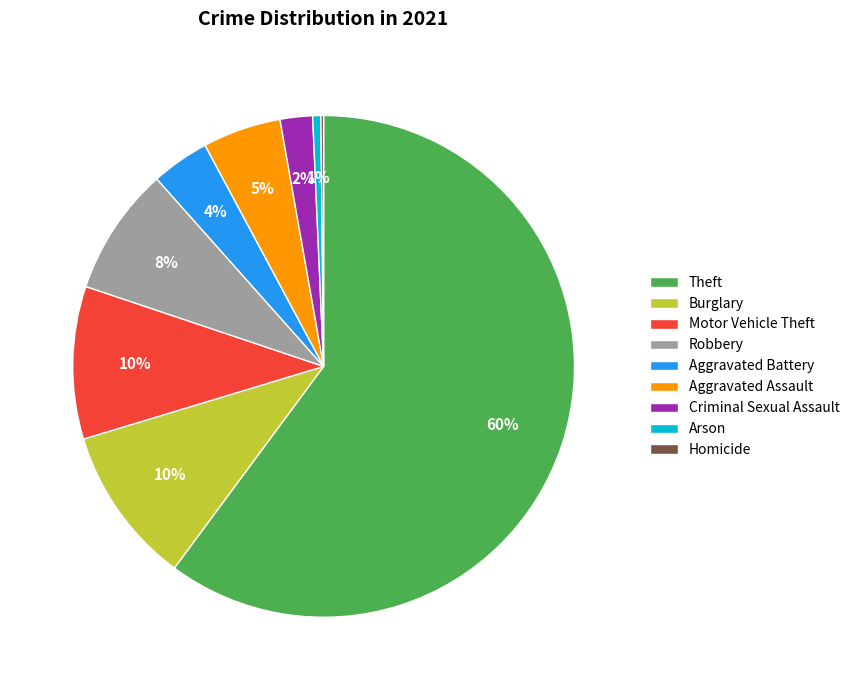

To the nearest percent, what is the average slice percentage?

11%